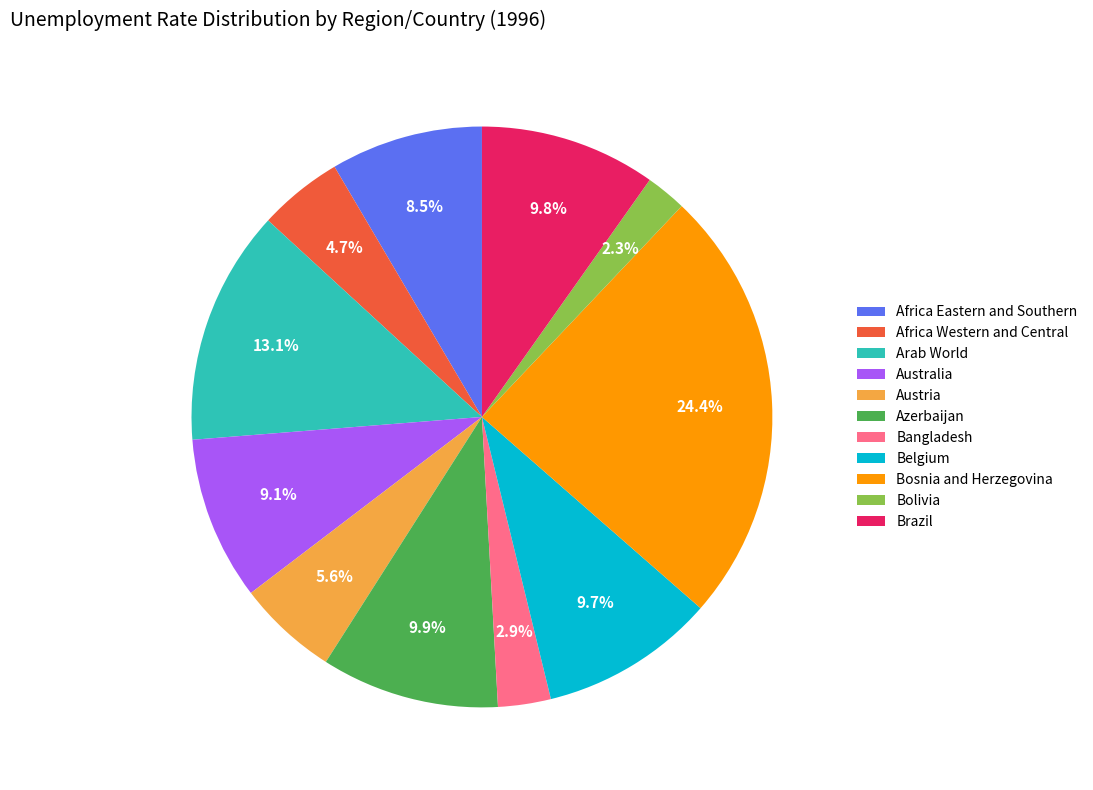

How many slices are in this pie chart?

11